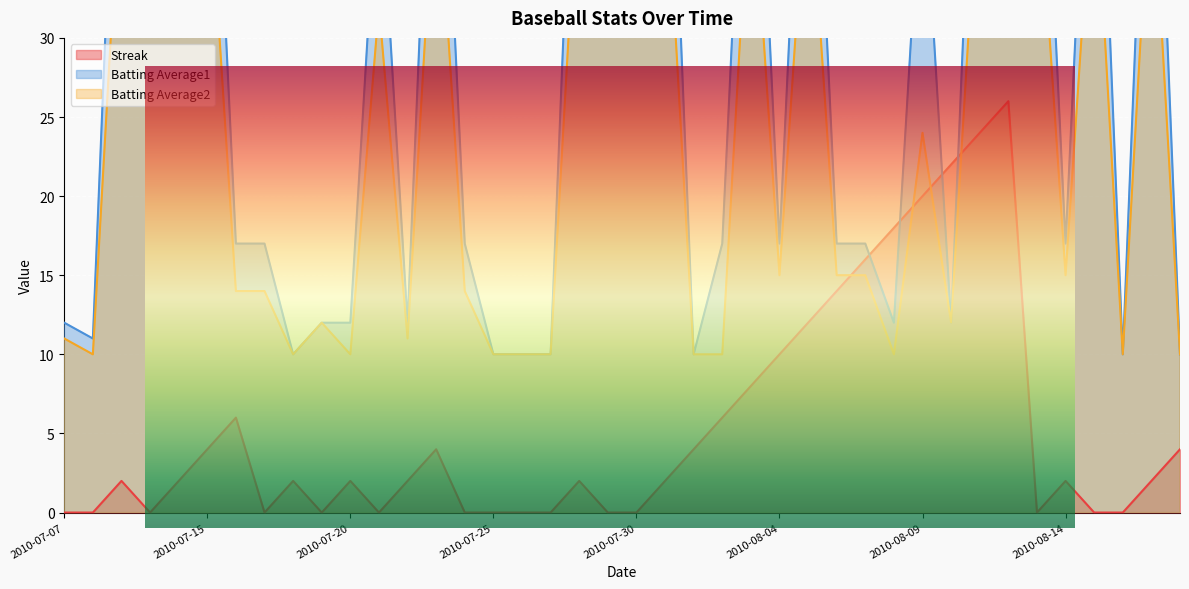

True or false: Streak has a value of 12.1 at 2010-07-07.

False